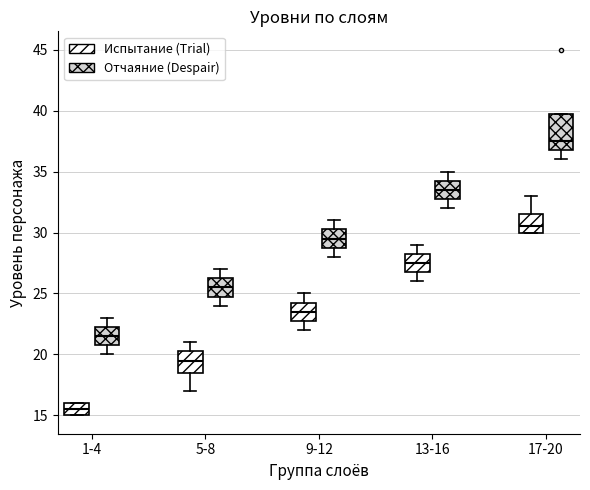

Reading left to right, read every box against the y-axis: the position of its median line, the range the box covers, and the ends of its whiskers. The values are not printed on the chart, so give them approximately, as read against the axis.

1-4 (Испытание (Trial)): median 15.5, box 15.0 to 16.0, whiskers 15.0 to 16.0
1-4 (Отчаяние (Despair)): median 21.5, box 21.0 to 22.5, whiskers 20.0 to 23.0
5-8 (Испытание (Trial)): median 19.5, box 18.5 to 20.5, whiskers 17.0 to 21.0
5-8 (Отчаяние (Despair)): median 25.5, box 25.0 to 26.5, whiskers 24.0 to 27.0
9-12 (Испытание (Trial)): median 23.5, box 23.0 to 24.5, whiskers 22.0 to 25.0
9-12 (Отчаяние (Despair)): median 29.5, box 29.0 to 30.5, whiskers 28.0 to 31.0
13-16 (Испытание (Trial)): median 27.5, box 27.0 to 28.5, whiskers 26.0 to 29.0
13-16 (Отчаяние (Despair)): median 33.5, box 33.0 to 34.5, whiskers 32.0 to 35.0
17-20 (Испытание (Trial)): median 30.5, box 30.0 to 31.5, whiskers 30.0 to 33.0
17-20 (Отчаяние (Despair)): median 37.5, box 37.0 to 40.0, whiskers 36.0 to 40.0